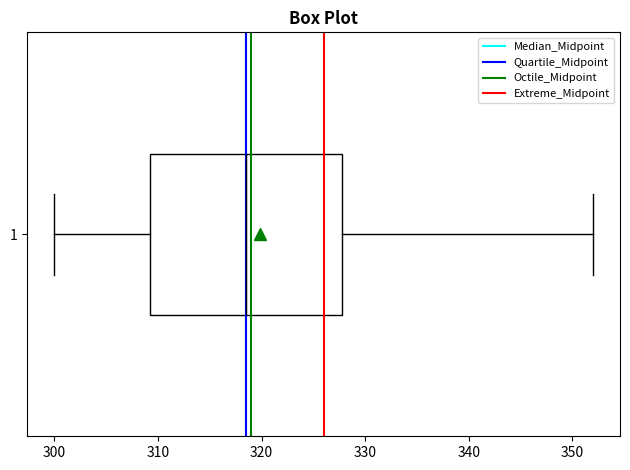

Read this box plot against the x-axis: the position of the median line, the range covered by the box, and the ends of both whiskers. The values are not printed on the chart, so give them approximately, as read against the axis.

median 319, box 309 to 328, whiskers 300 to 352